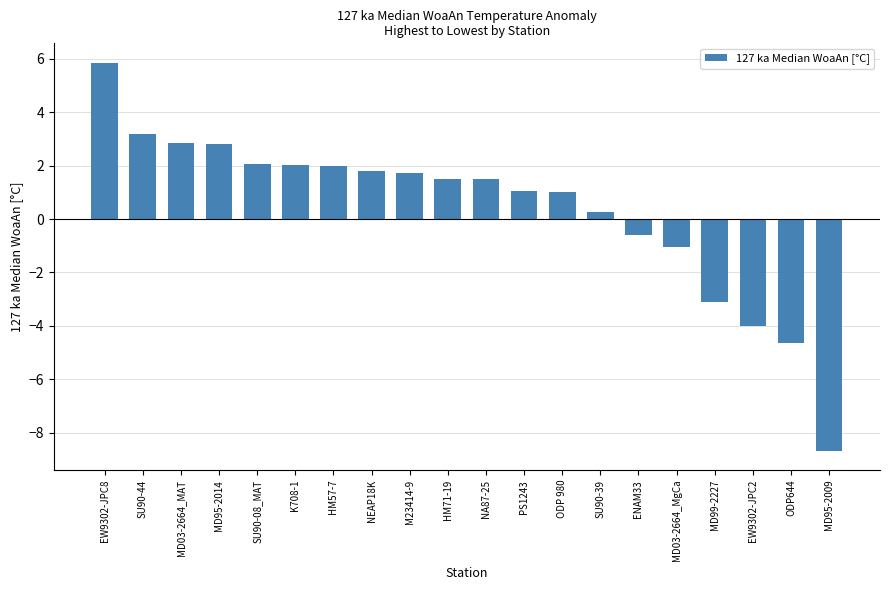

Count the number of categories in the chart.

20